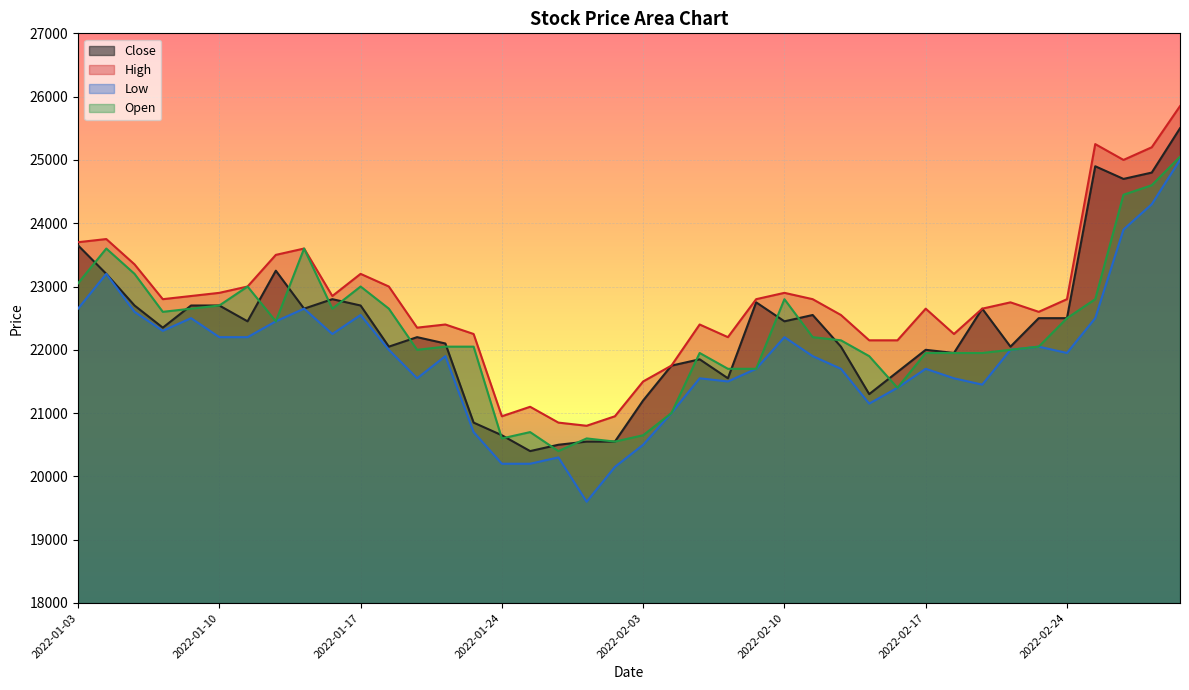

Which series has the widest spread of values?

Low